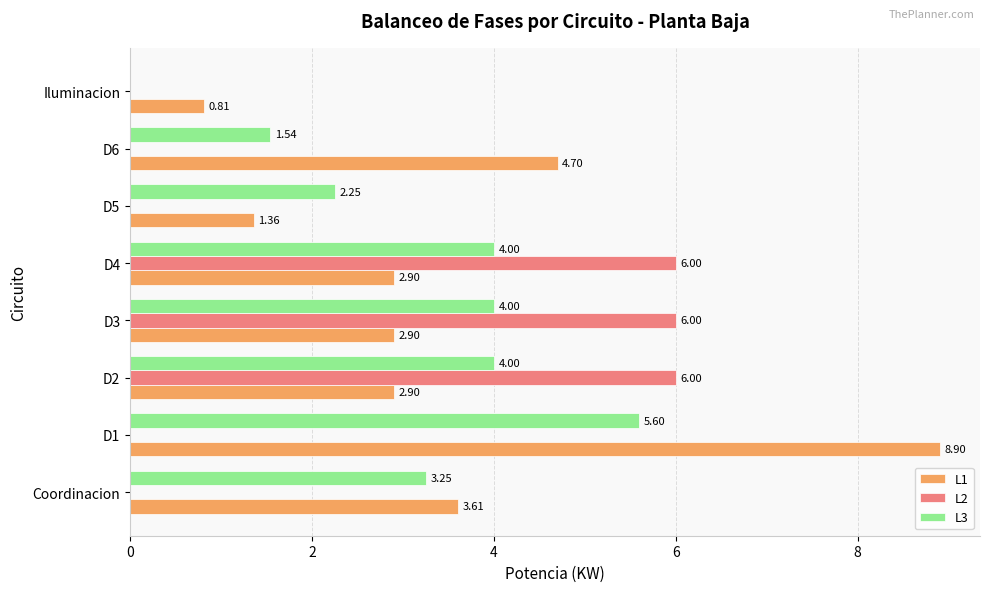

What is the total value across all series at D6?

6.2